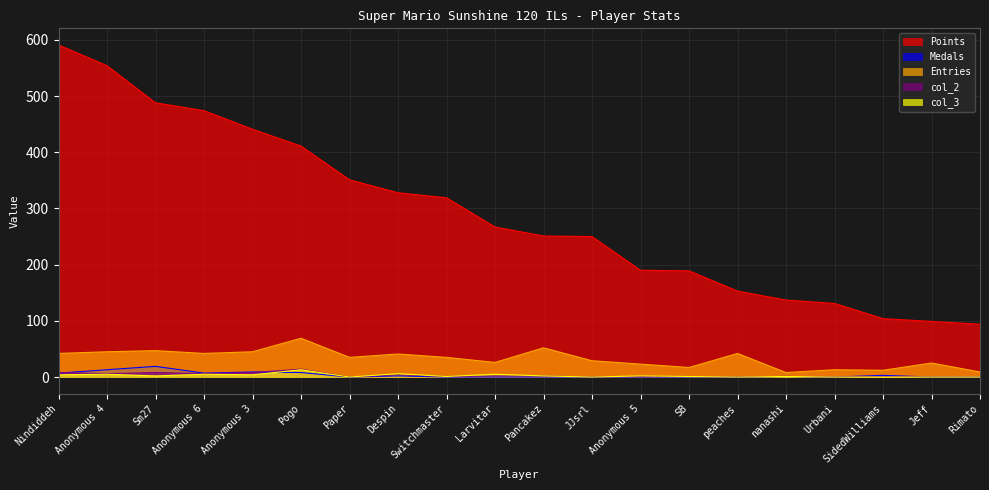

What is the difference between the Entries values at Anonymous 4 and JJsrl?

16